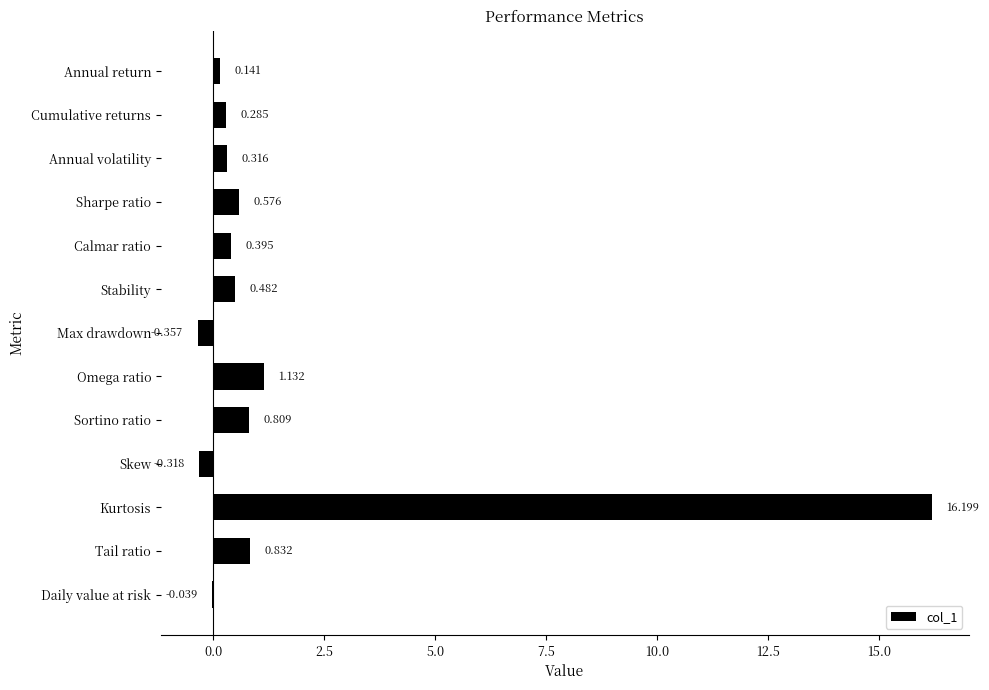

Between Cumulative returns and Daily value at risk, which is larger?

Cumulative returns